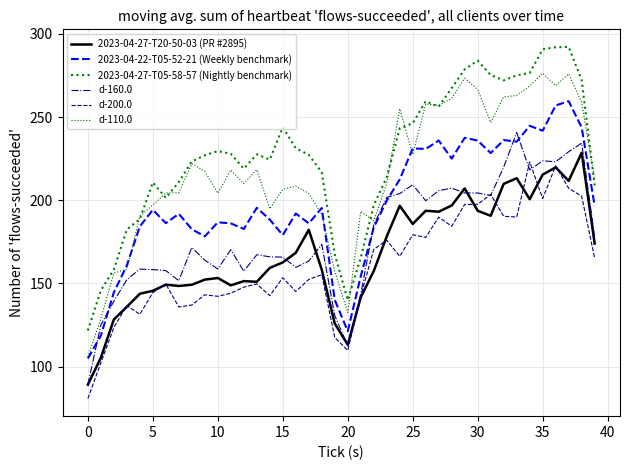

How many lines are shown in the chart?

6